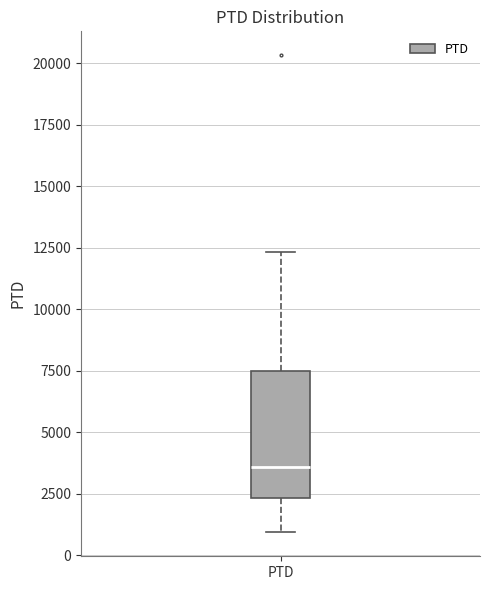

Read this box plot against the y-axis: the position of the median line, the range covered by the box, and the ends of both whiskers. The values are not printed on the chart, so give them approximately, as read against the axis.

median 3500, box 2500 to 7500, whiskers 1000 to 12500